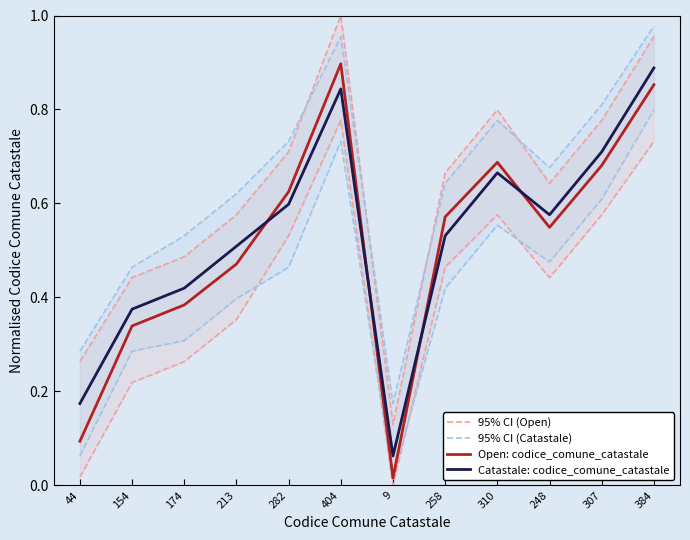

What is the label of the 9th point from the left?

310